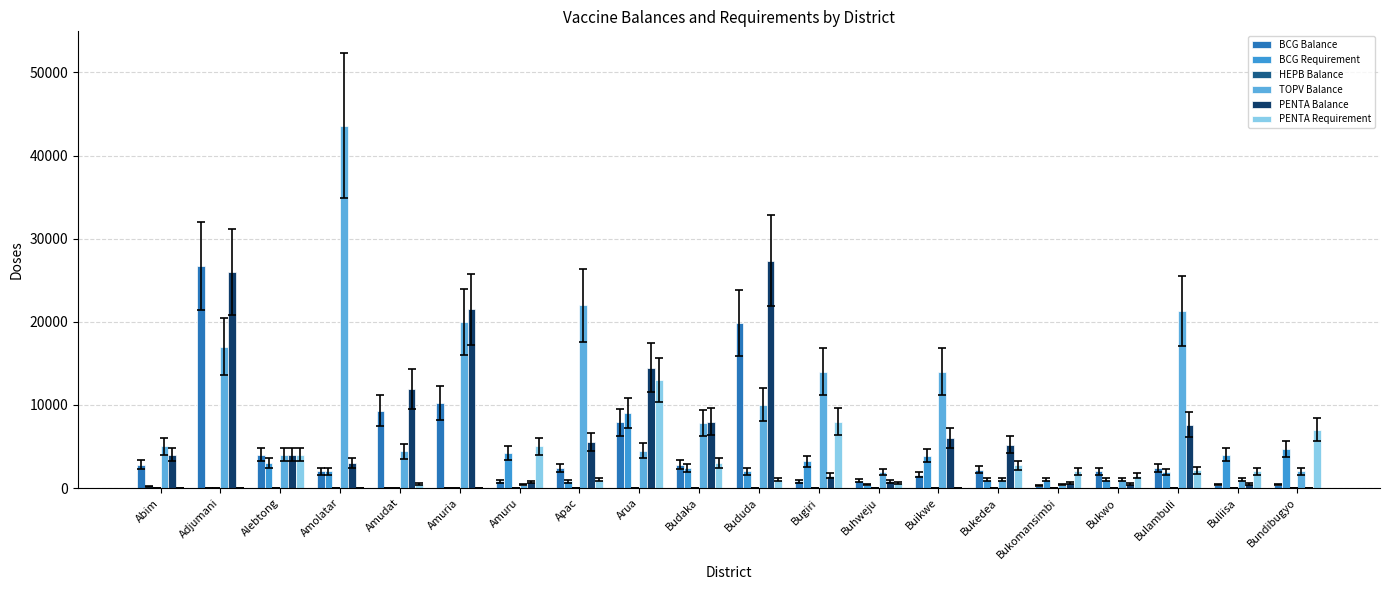

The value of PENTA Balance at Abim is 6372. True or false?

False